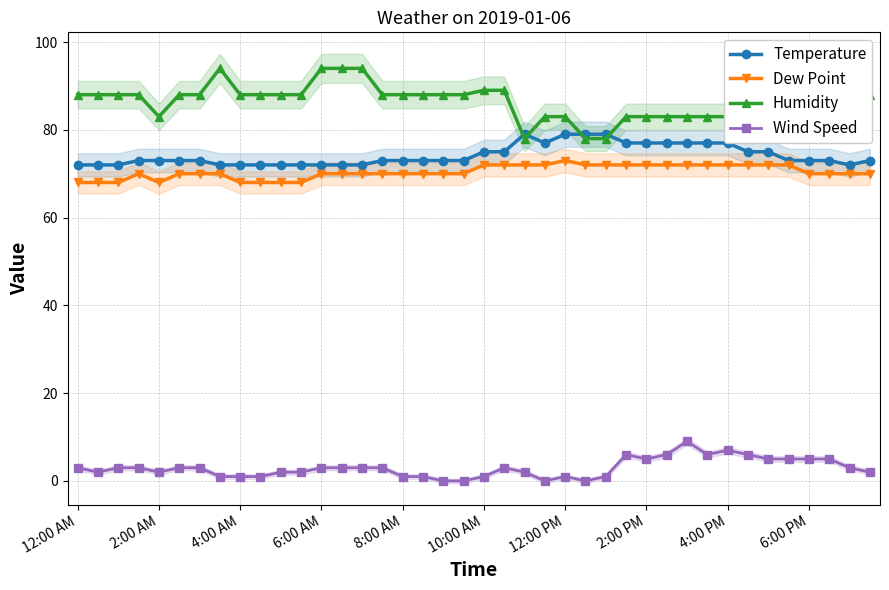

True or false: Humidity and Wind Speed intersect in this chart.

False